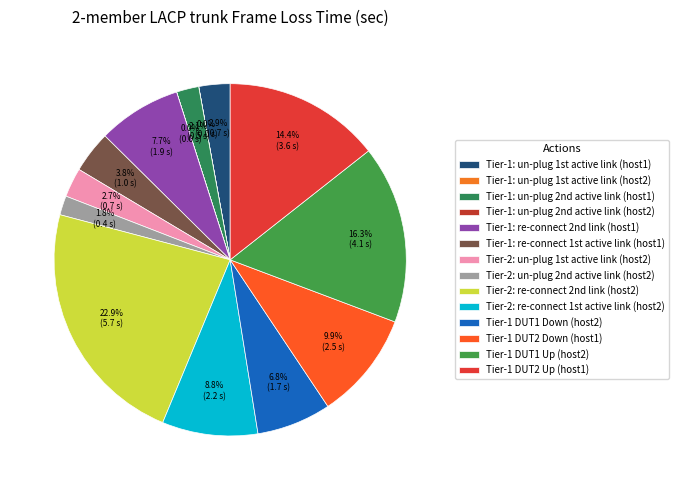

Does Tier-1 DUT1 Down (host2) represent more than half of the total?

No